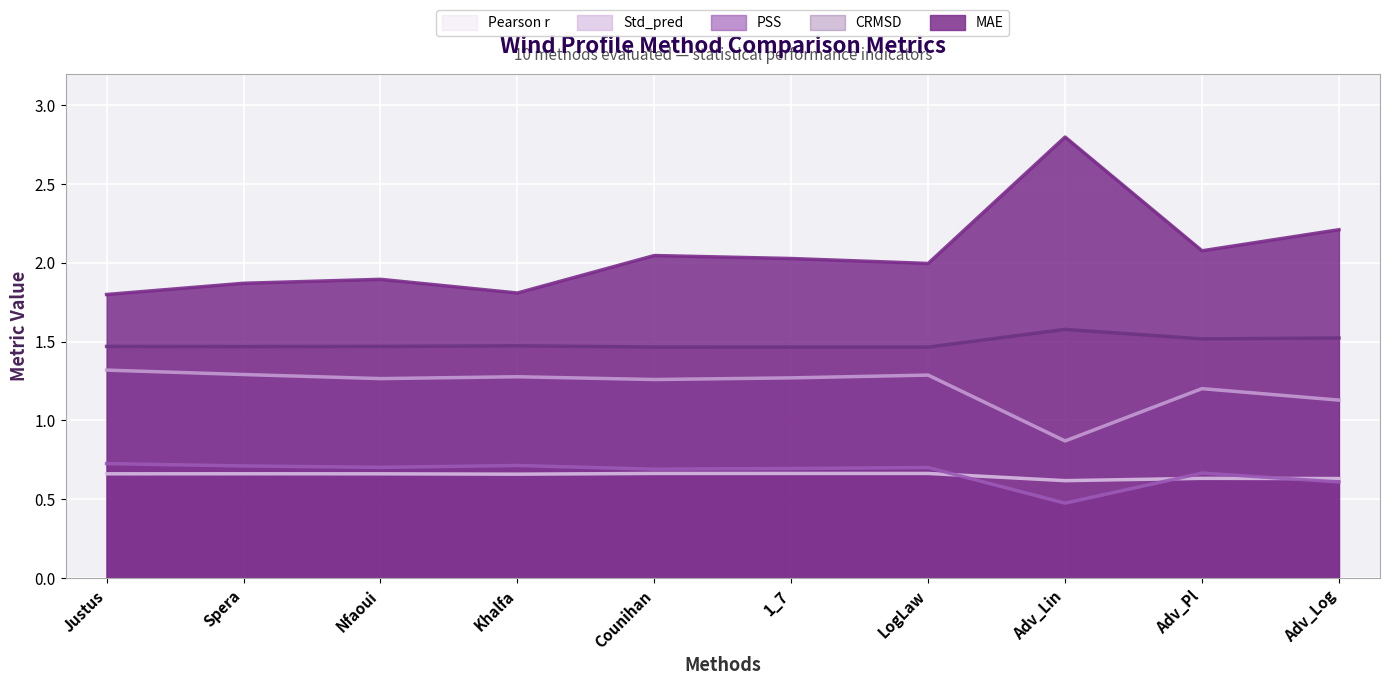

True or false: Pearson r has more than 2 points higher than both neighbors.

True